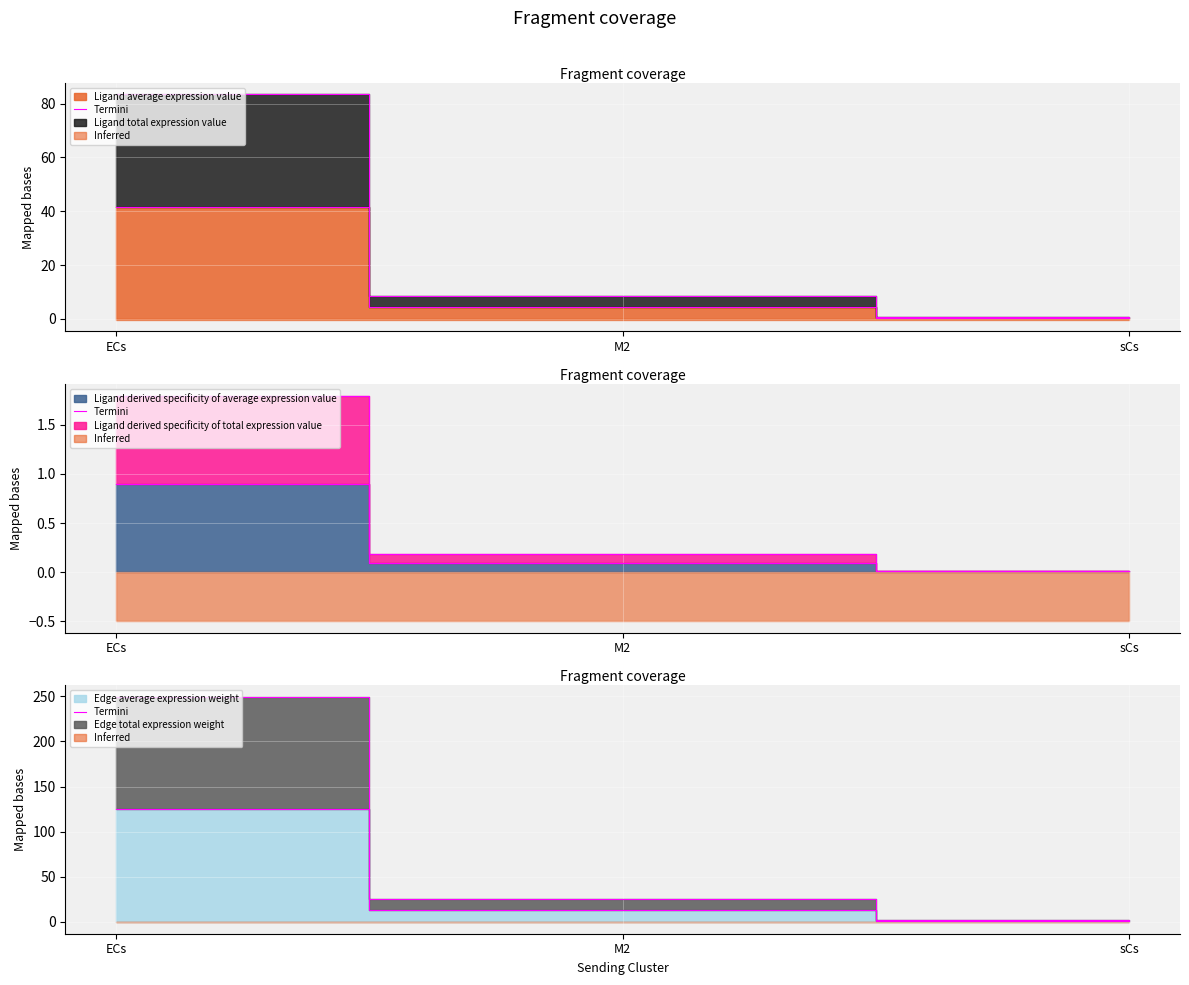

Is it true that the value at sCs is 0.5?

False